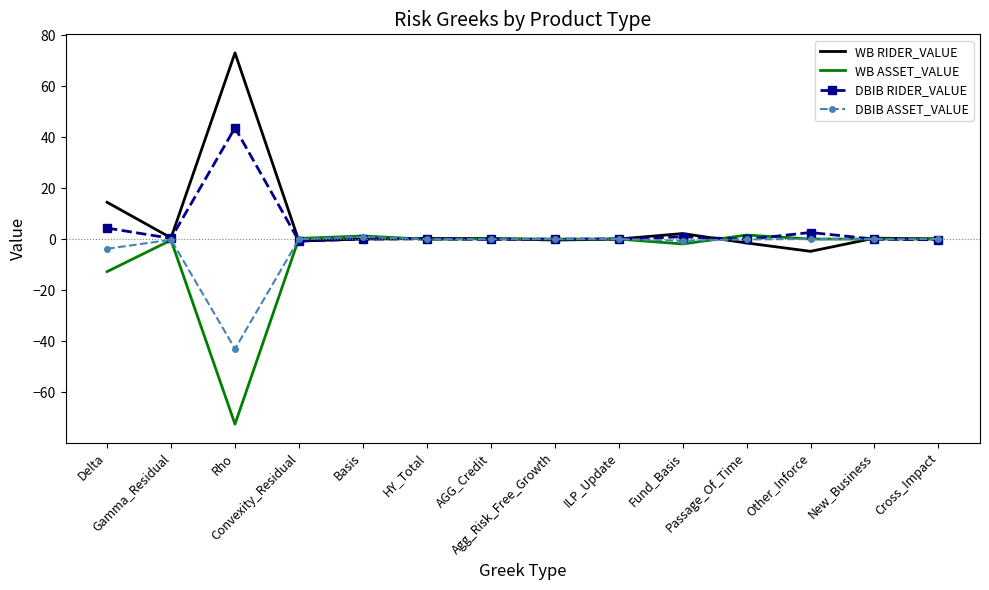

What is the minimum value for WB ASSET_VALUE?

-72.6